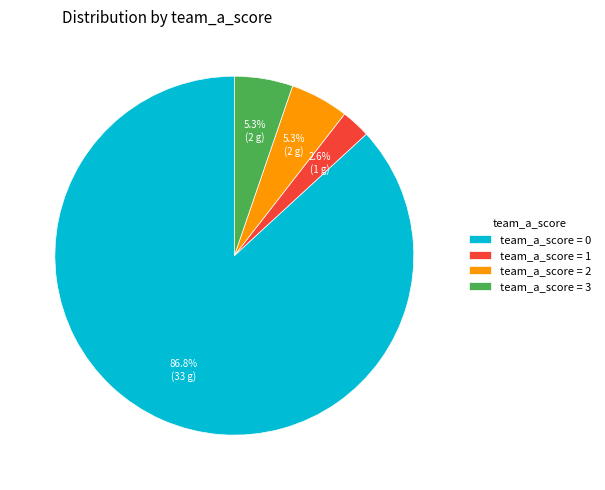

Approximately how many times larger is the value at team_a_score = 1 compared to team_a_score = 2?

0.5